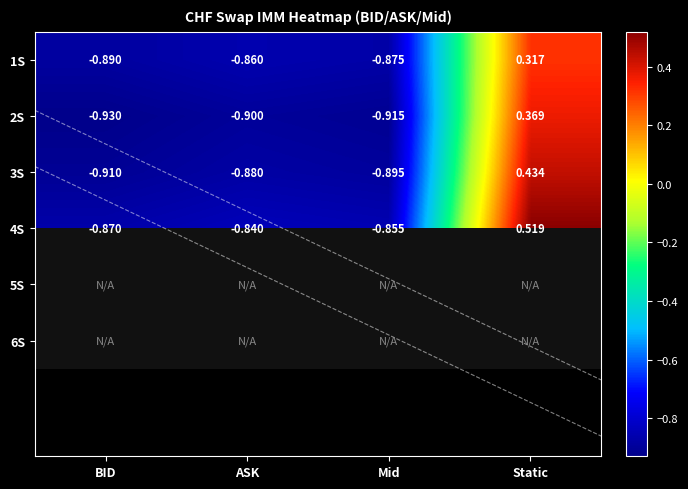

What is the difference between the highest and lowest values at Mid?

0.1